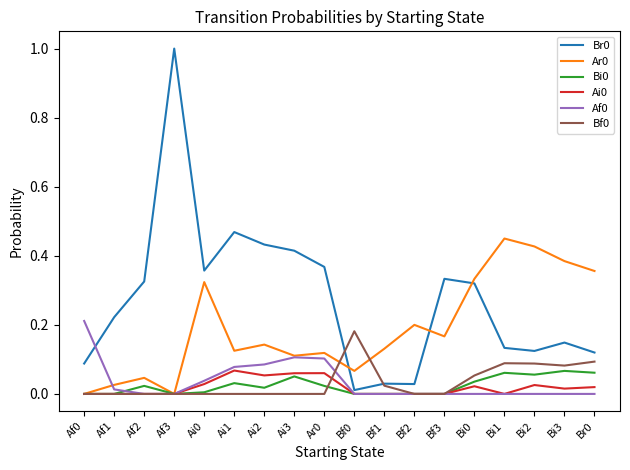

True or false: Ai0 and Br0 intersect in this chart.

False